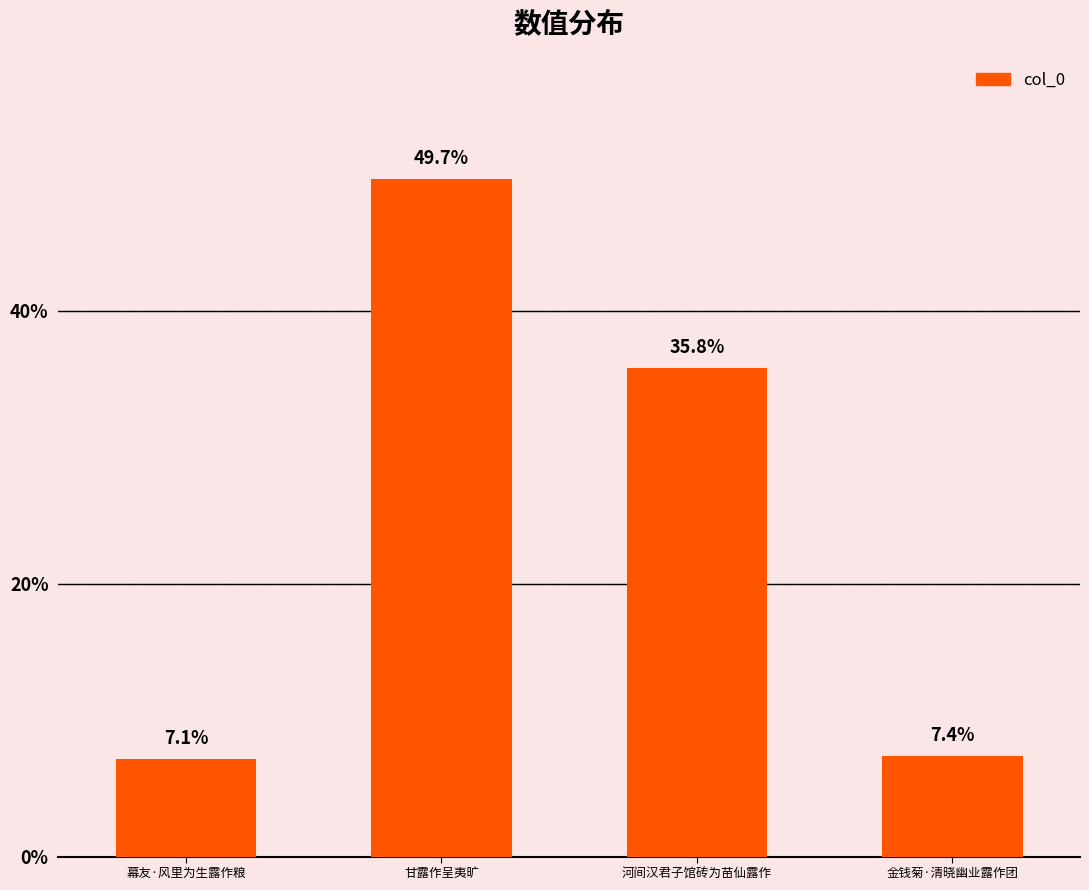

Which category has the lowest value across all series?

幕友·风里为生露作粮